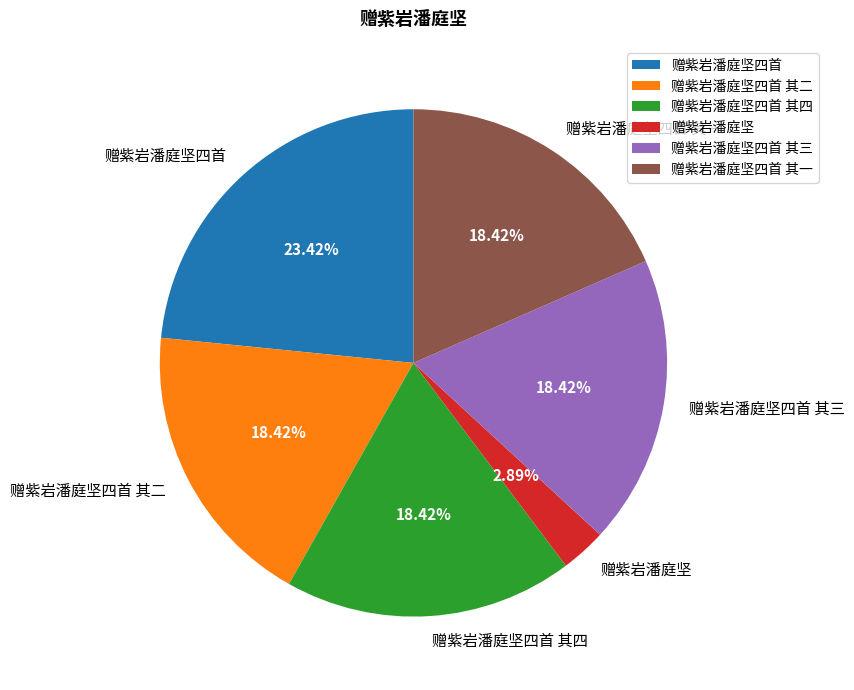

How many segments does this pie chart have?

6